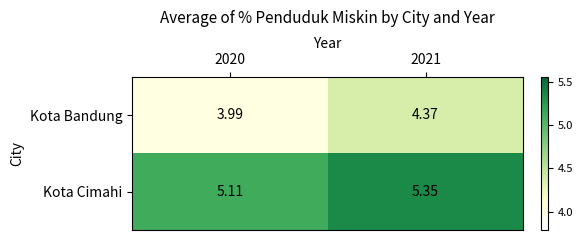

Between 2020 and 2021, which series saw the biggest shift?

Kota Bandung